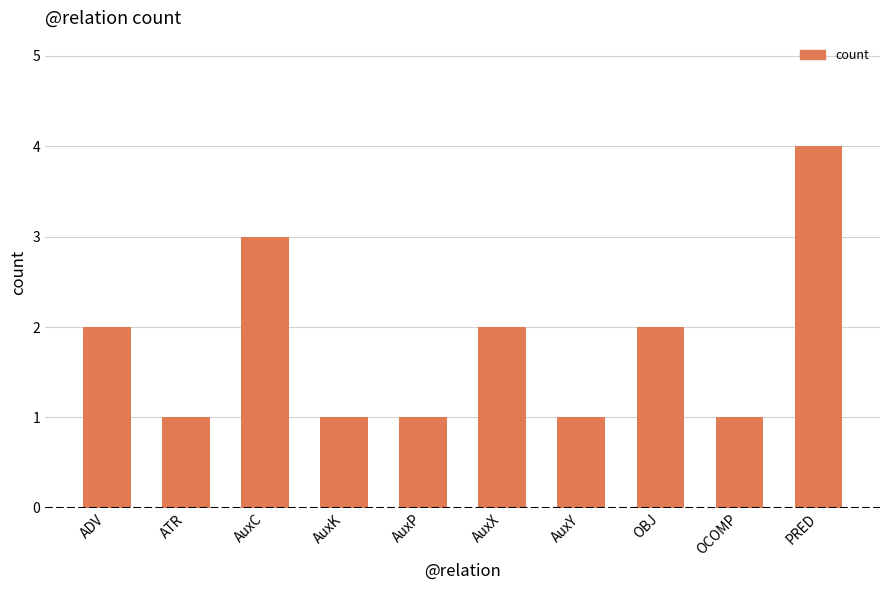

Reading right to left, list all the values displayed in this chart.

PRED=4	OCOMP=1	OBJ=2	AuxY=1	AuxX=2	AuxP=1	AuxK=1	AuxC=3	ATR=1	ADV=2